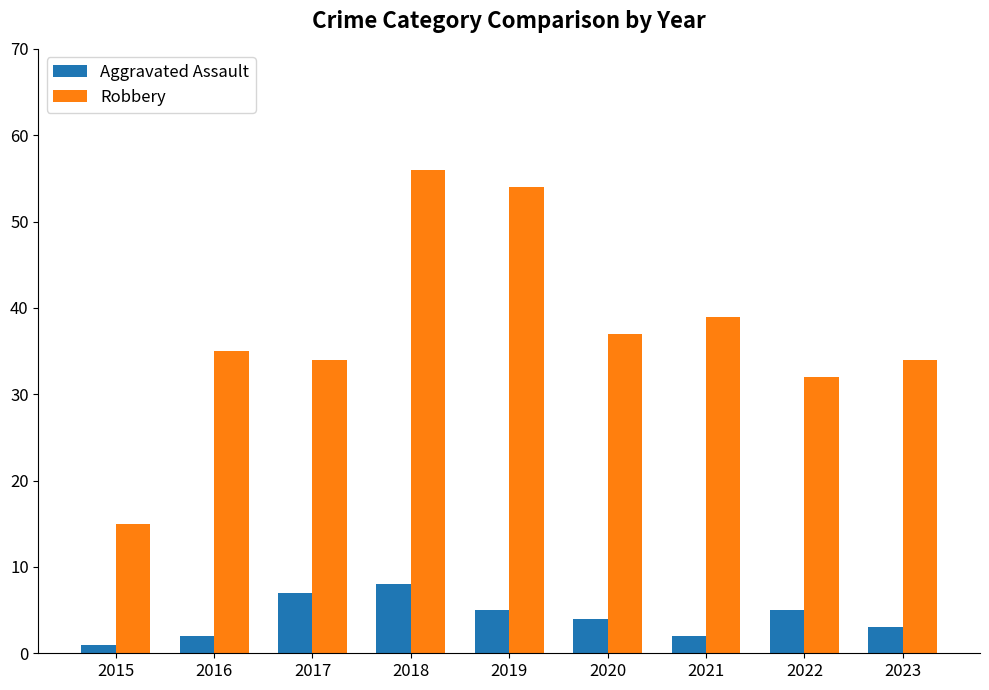

At 2015, list the series in order from smallest to largest.

Aggravated Assault, Robbery